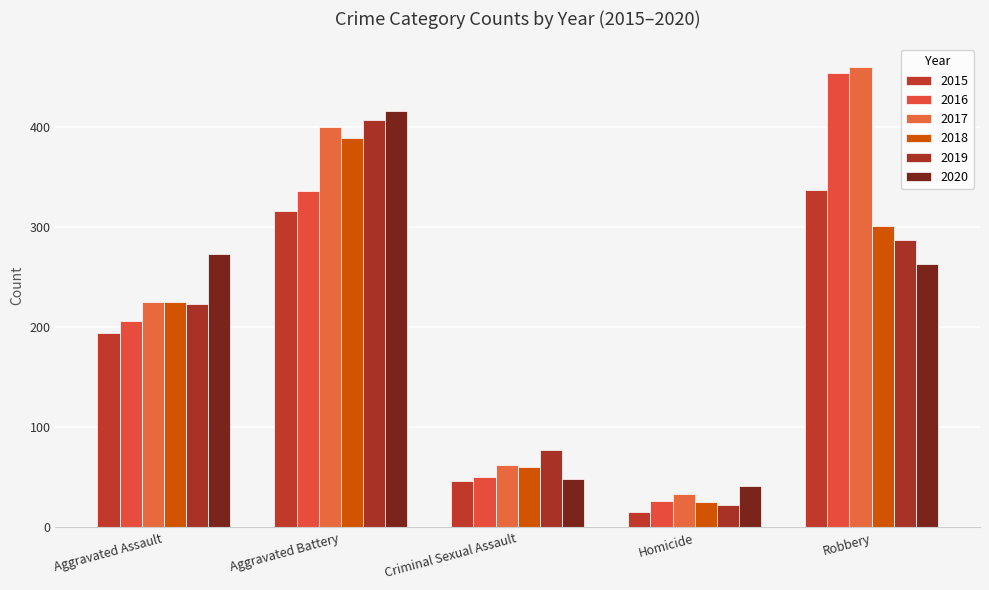

What value does the 2017 series have at Aggravated Assault, to the nearest 10?

220